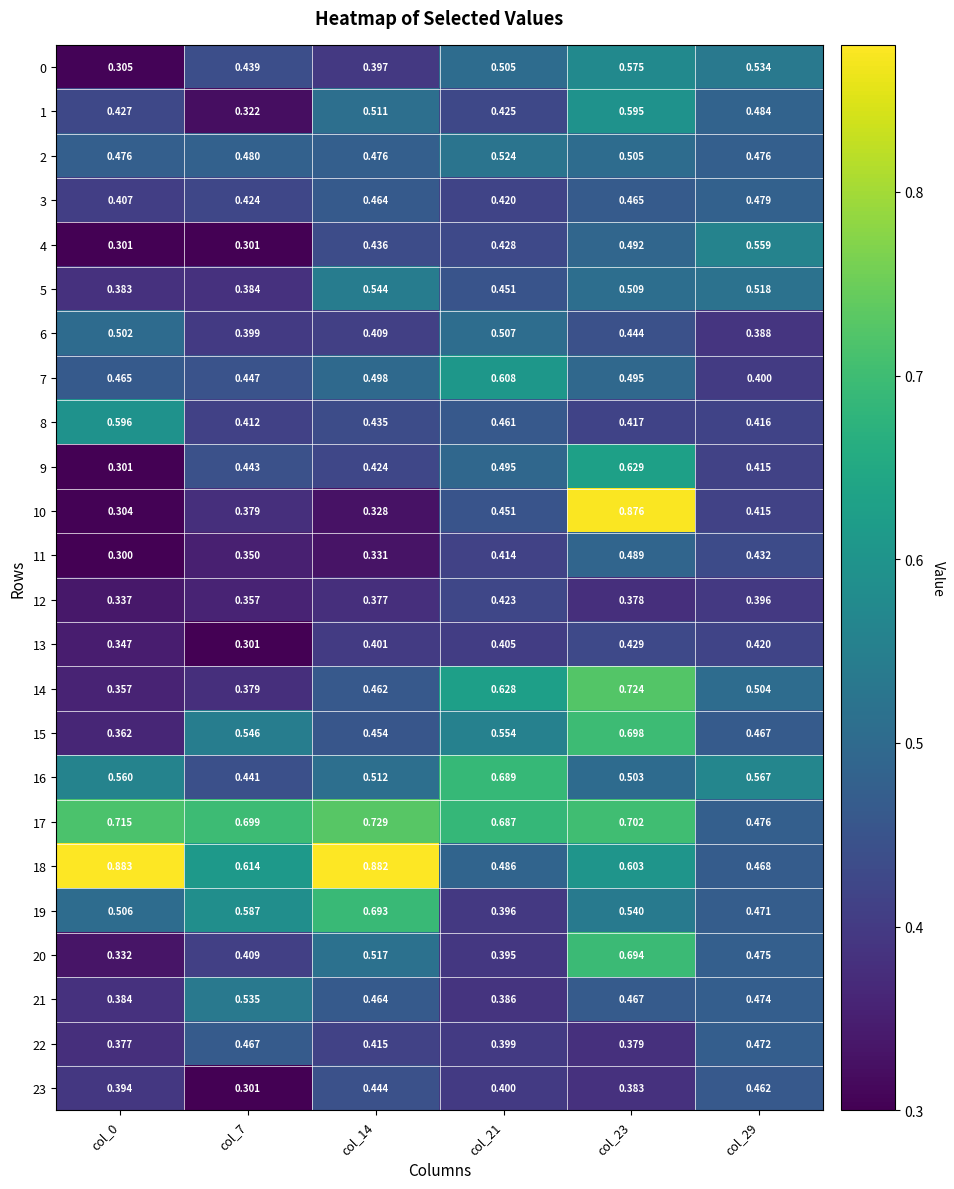

What is the total value across all series at col_7?

10.4